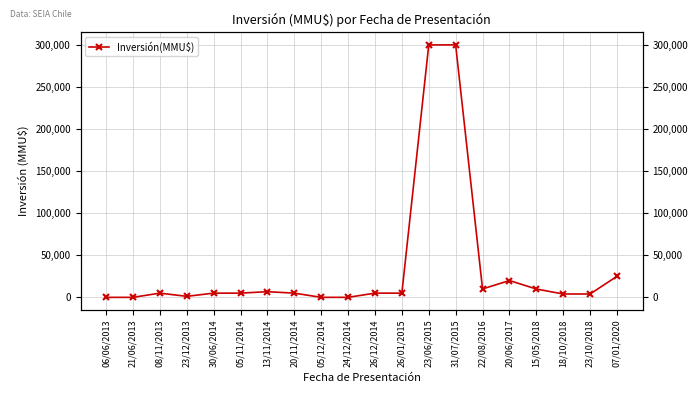

True or false: the data shows 0 at 21/06/2013.

True